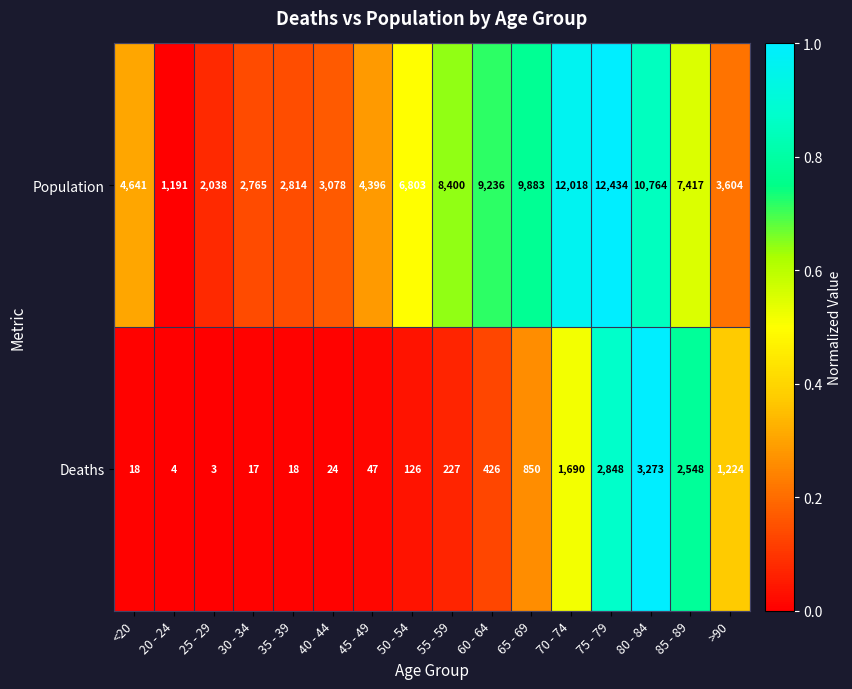

Between <20 and 65 - 69, which series saw the biggest shift?

Population